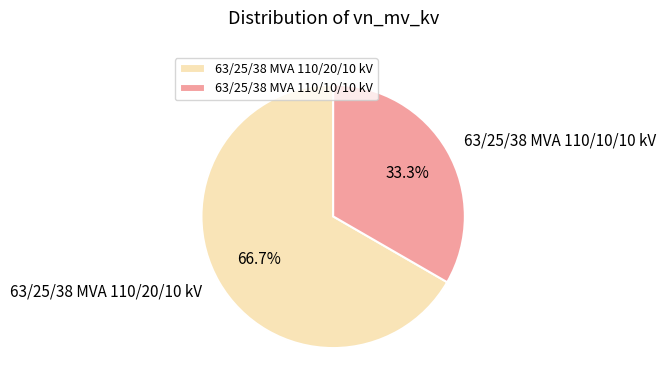

Is it true that 63/25/38 MVA 110/20/10 kV is 67% of the pie?

True